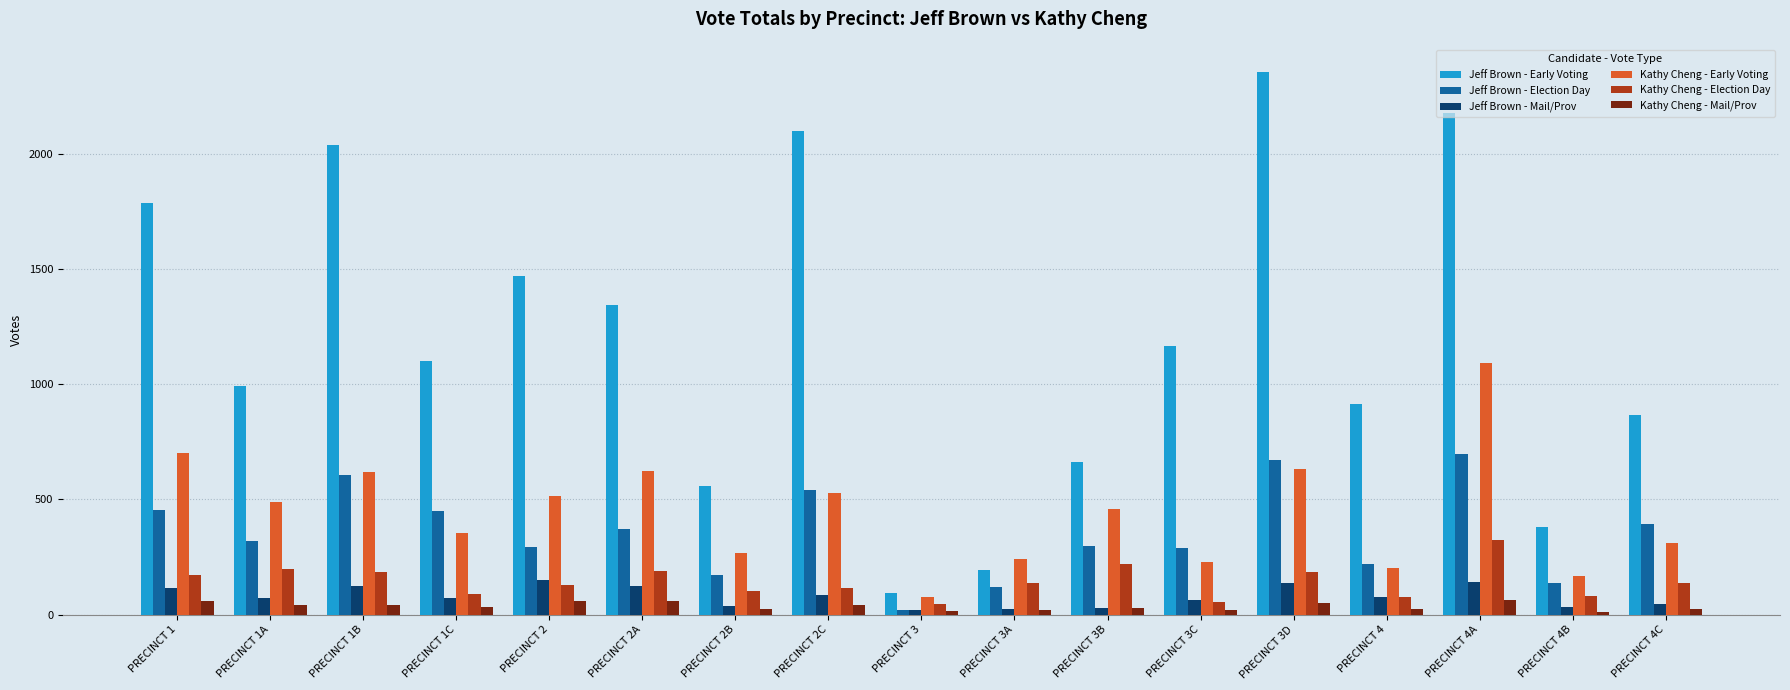

What is the value of the Kathy Cheng - Mail/Prov bar at the 14th from the left?

26